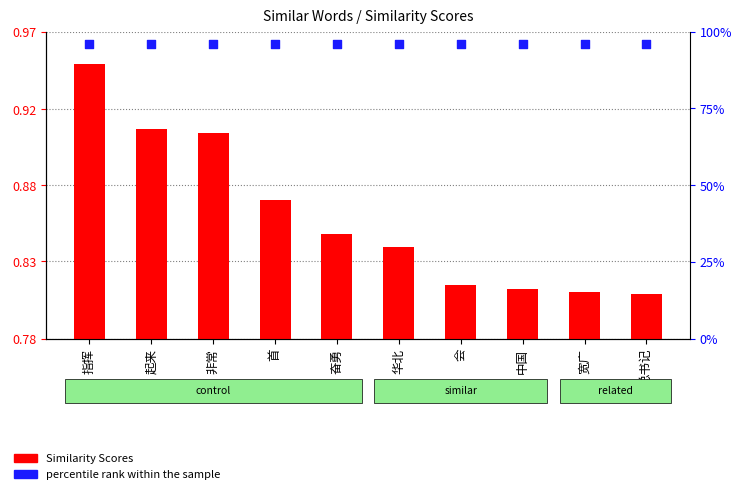

At how many categories does at least one series exceed 53?

10